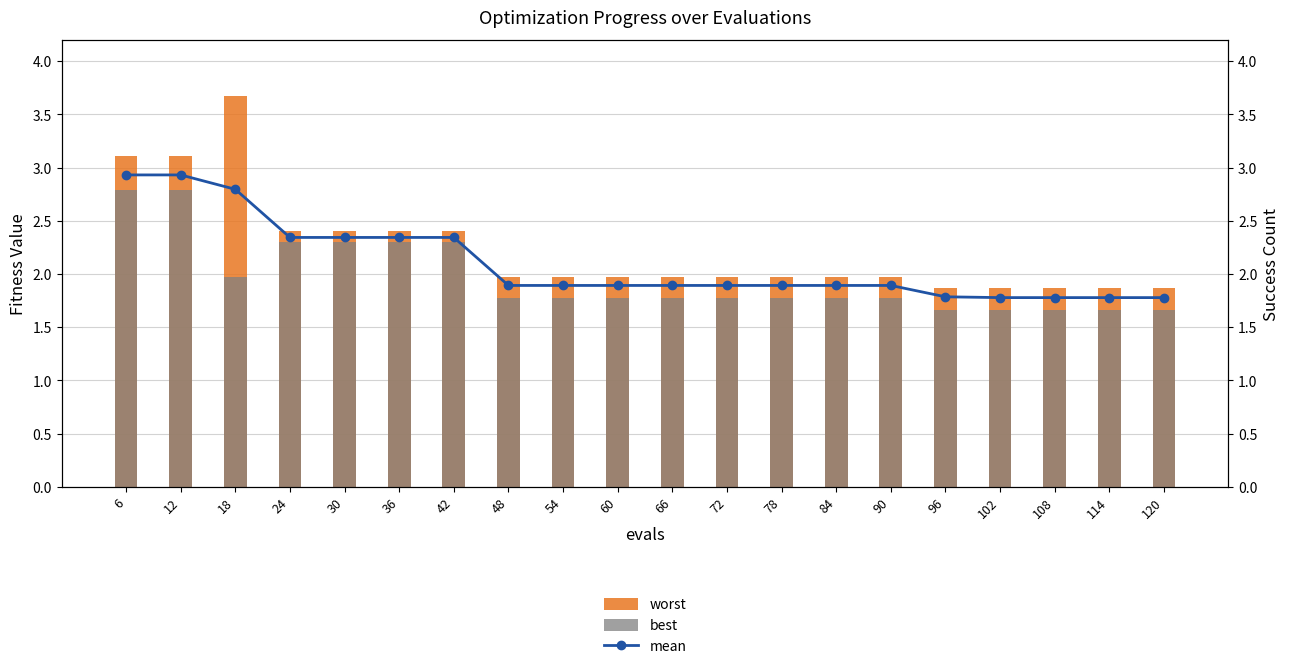

What is the difference between the second highest and minimum values in the worst series?

1.2